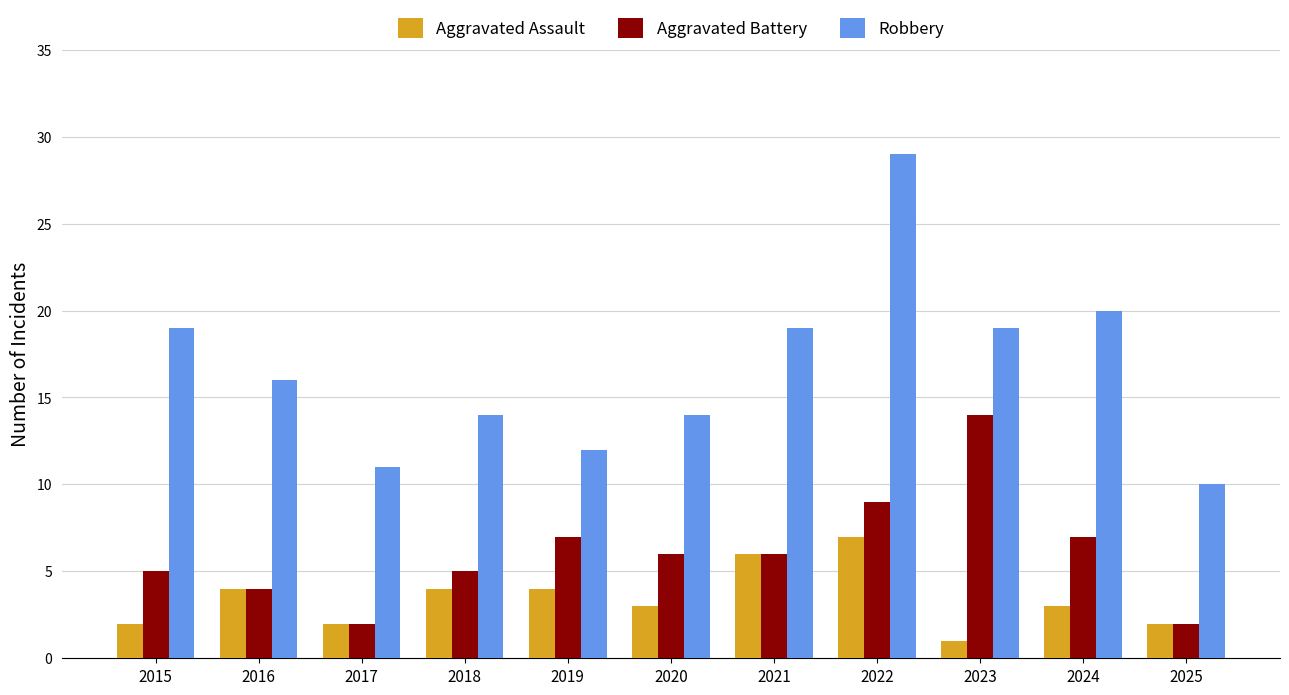

True or false: Aggravated Assault has a value of 6 at 2016.

False